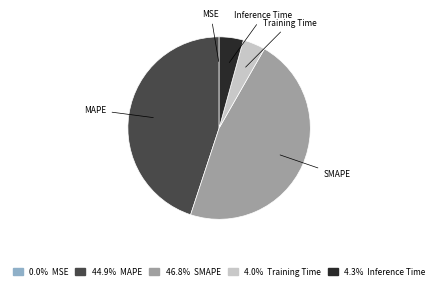

Between Inference Time and MAPE, which is larger?

MAPE